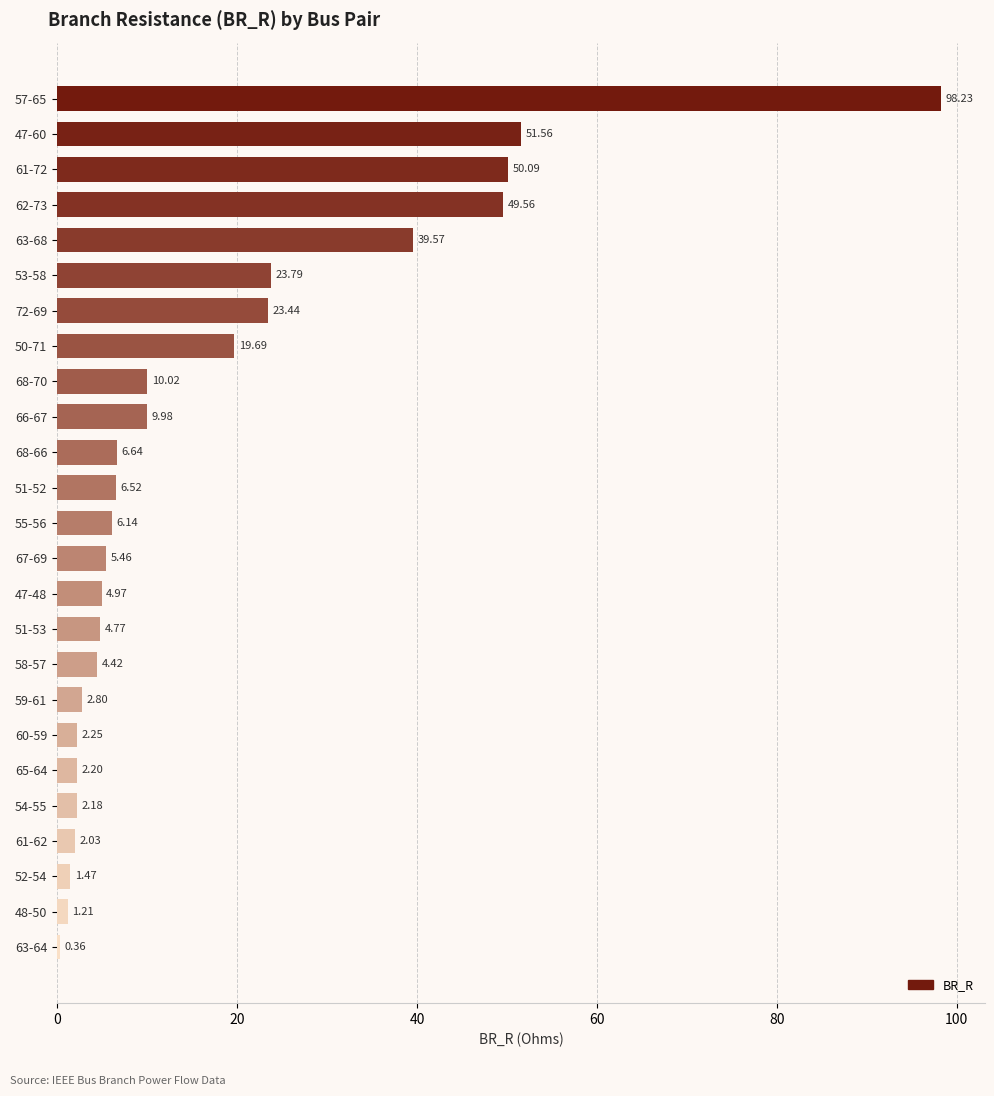

What is the ratio of the value at 47-60 to the value at 58-57?

11.7